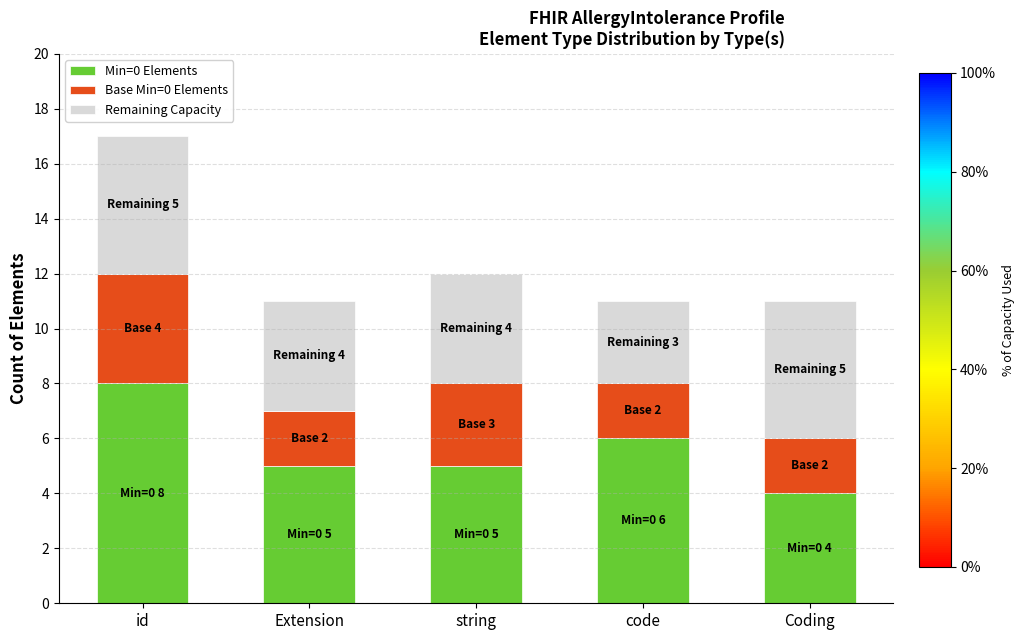

Read the Min=0 Elements value at code.

6